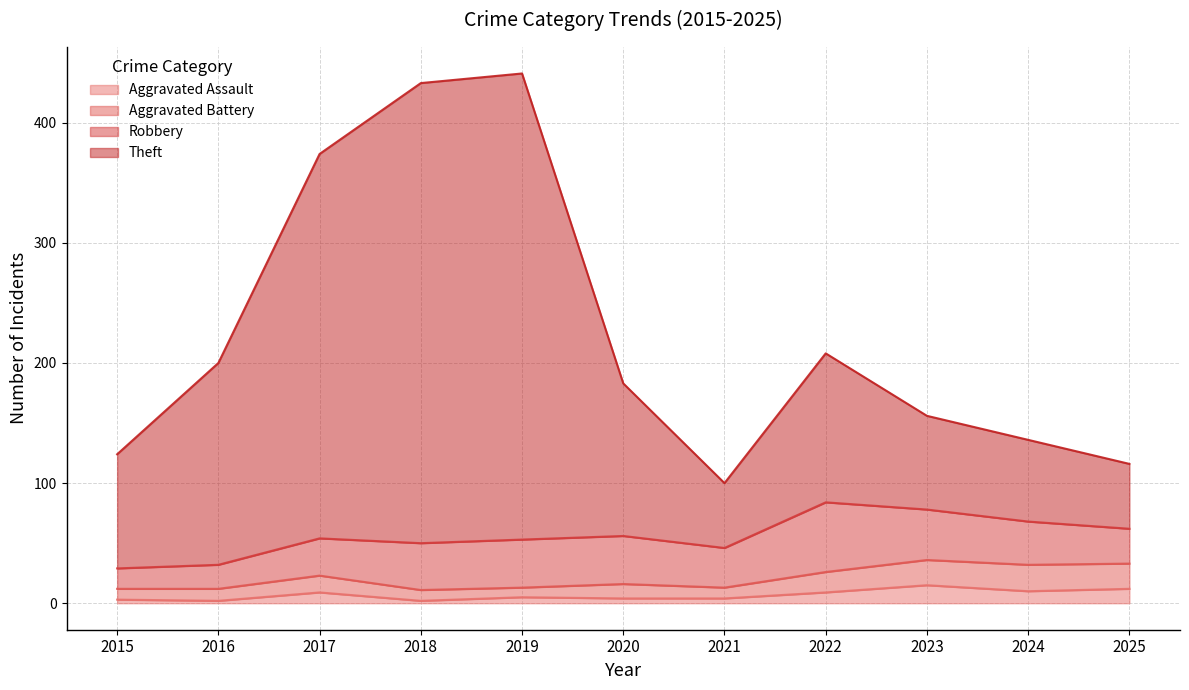

True or false: Theft and Aggravated Assault intersect in this chart.

False